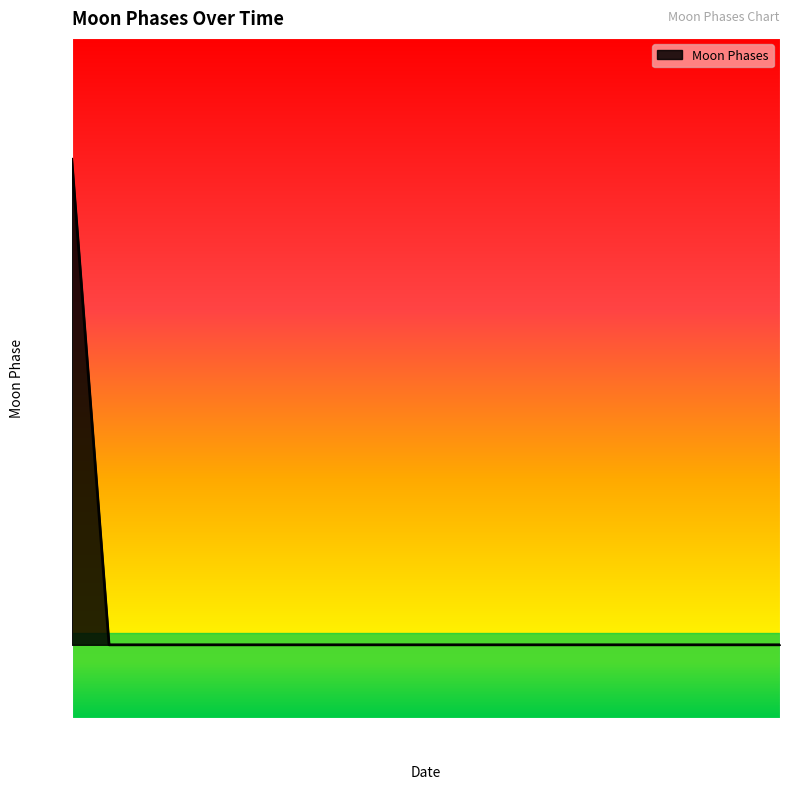

Does the chart display data point markers on the line(s)?

No